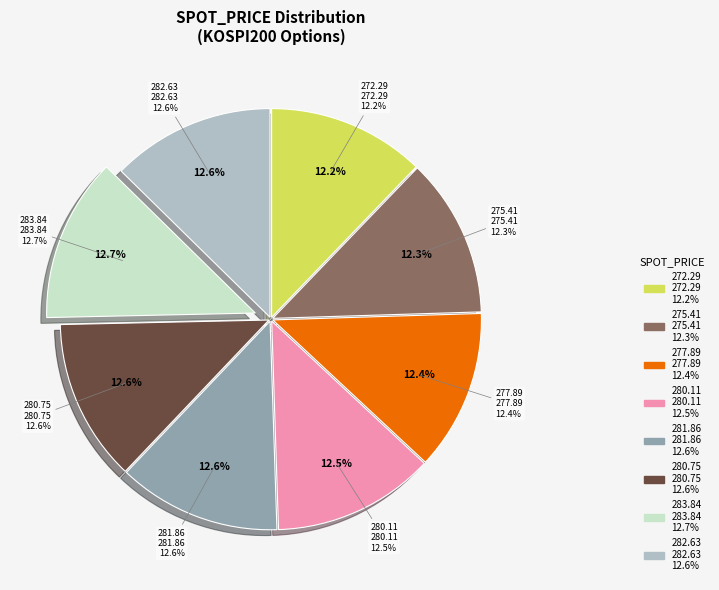

Is it true that 280.11 is 2% of the pie?

False